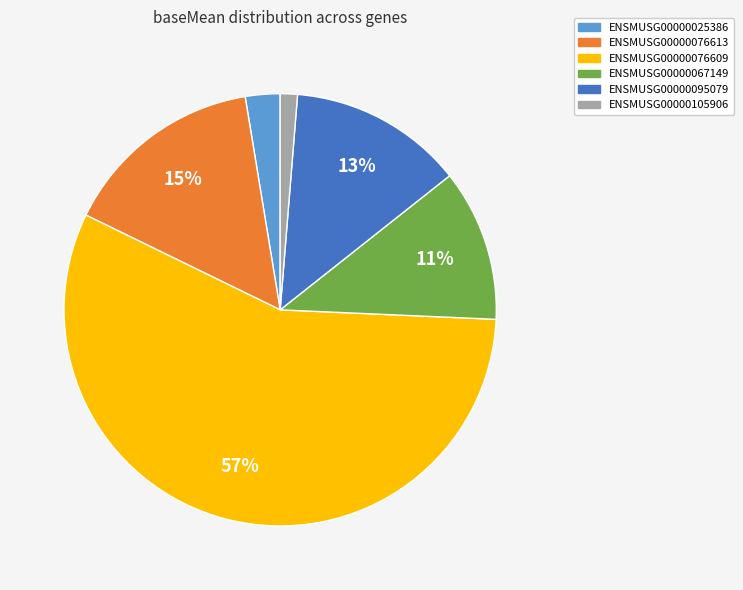

How many slices are in this pie chart?

6